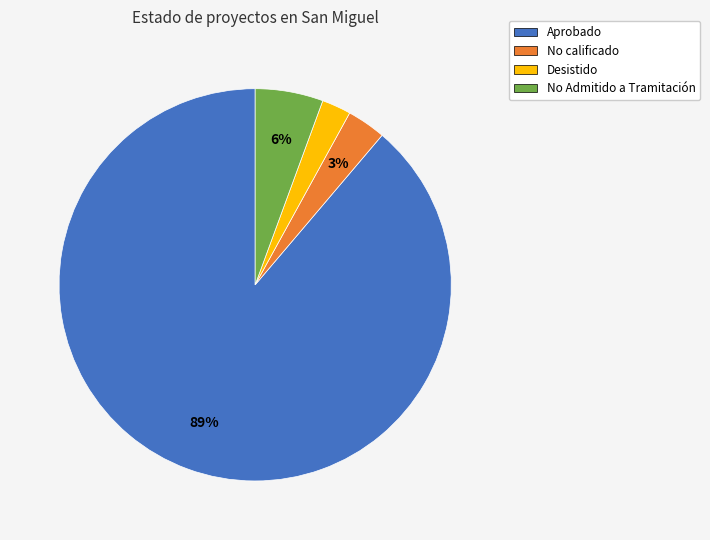

To the nearest percent, what is the combined percentage of No calificado and Aprobado?

92%